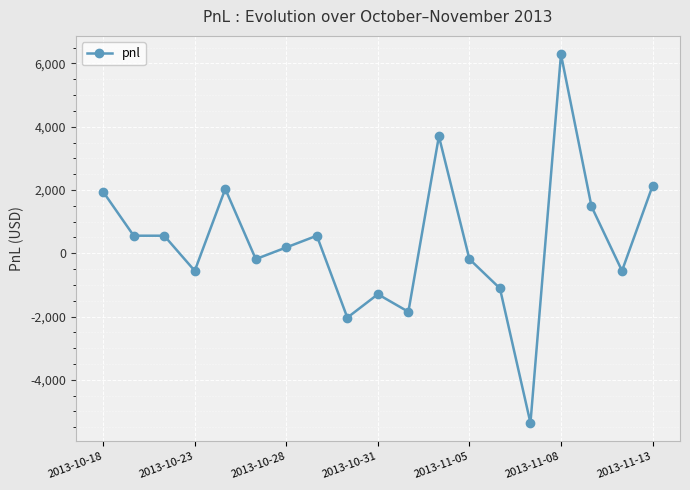

What is the minimum value shown in the chart?

-5365.0